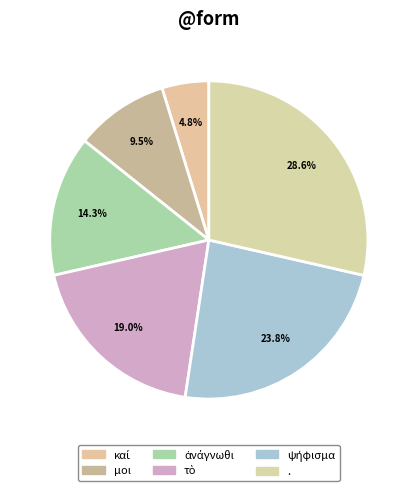

Rank the categories by value from highest to lowest.

., ψήφισμα, τὸ, ἀνάγνωθι, μοι, καί